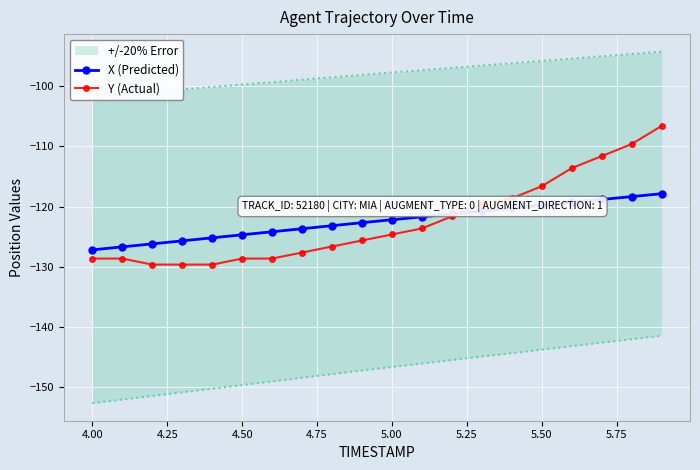

What is the maximum value for X (Predicted)?

-117.9